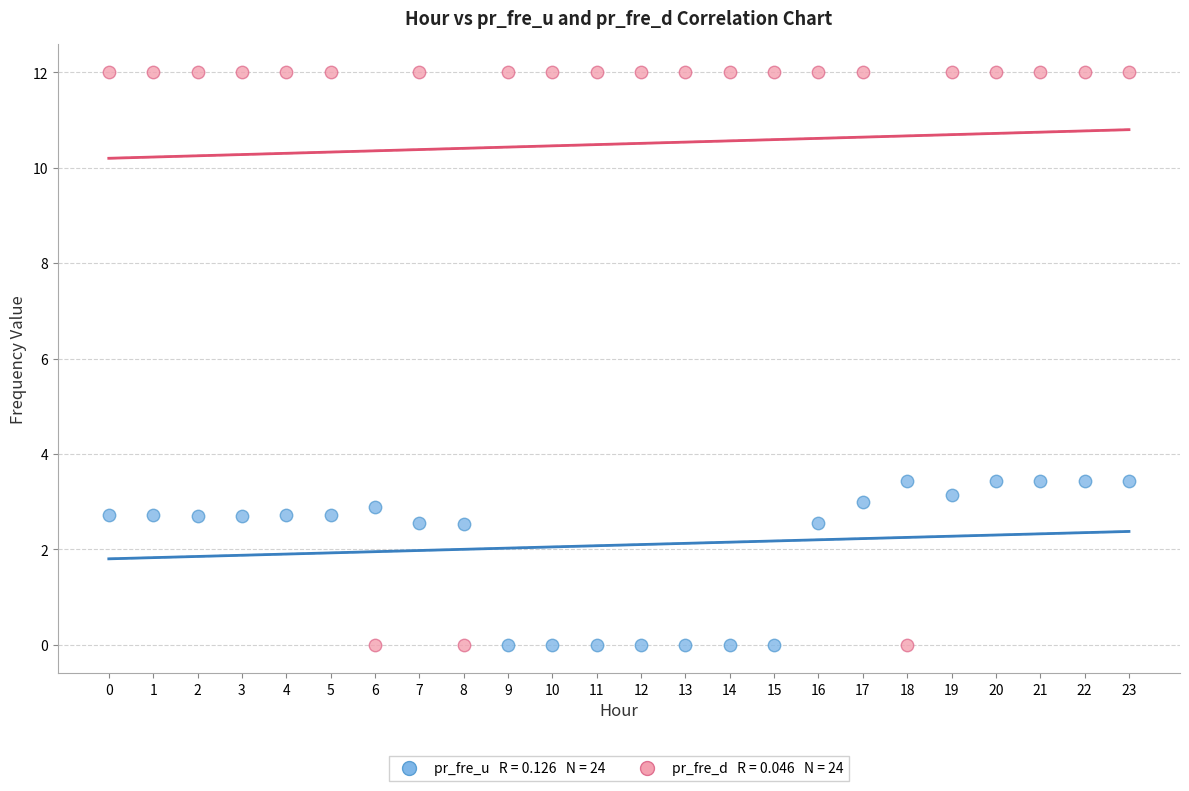

Across all data points, what is the range of Y values (max minus min)?

12.0